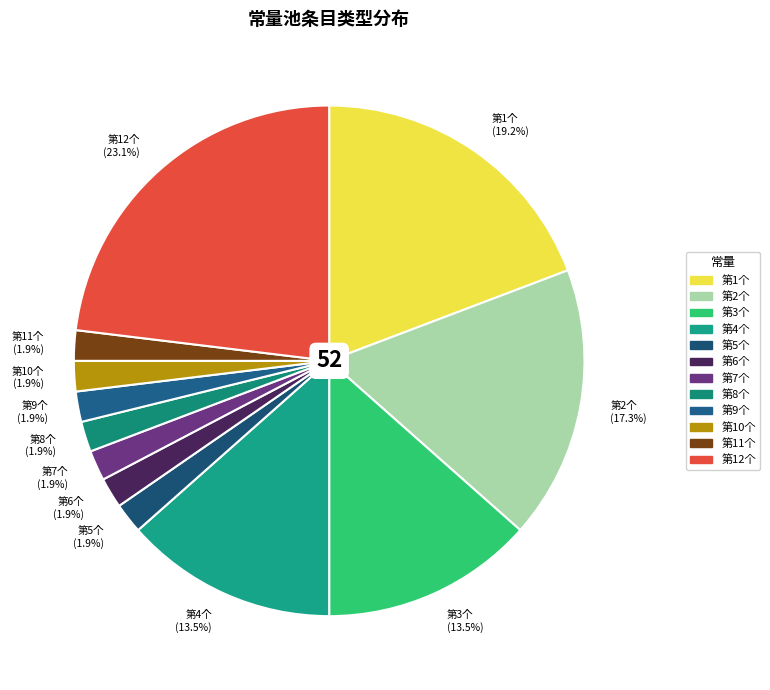

Between 第2个 (17.3%) and 第9个 (1.9%), which is larger?

第2个 (17.3%)